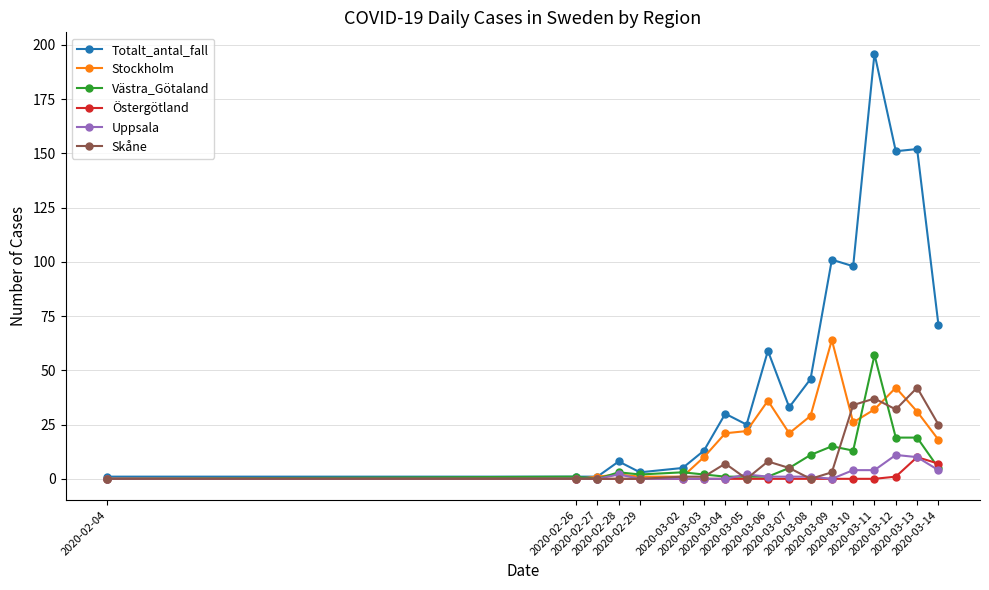

Between 2020-02-29 and 2020-03-08, which series saw the biggest shift?

Totalt_antal_fall